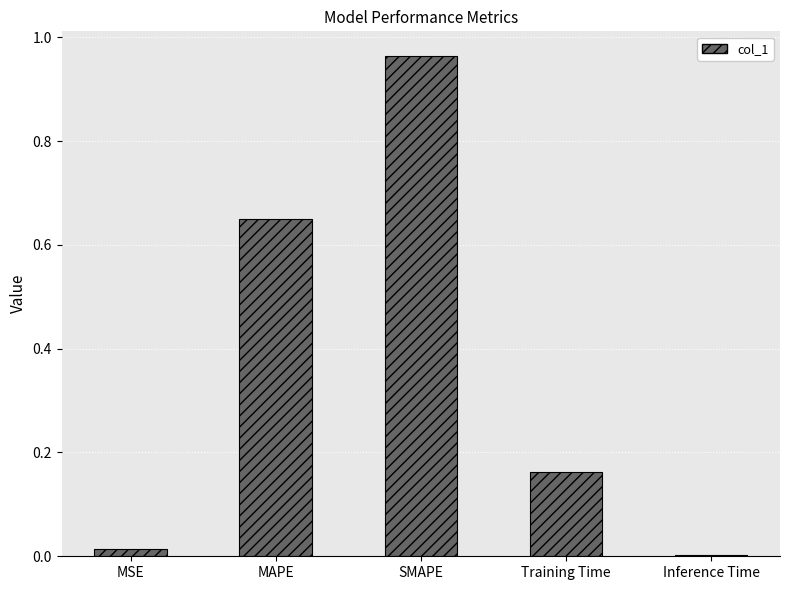

At which category does the chart reach its peak across all series?

SMAPE